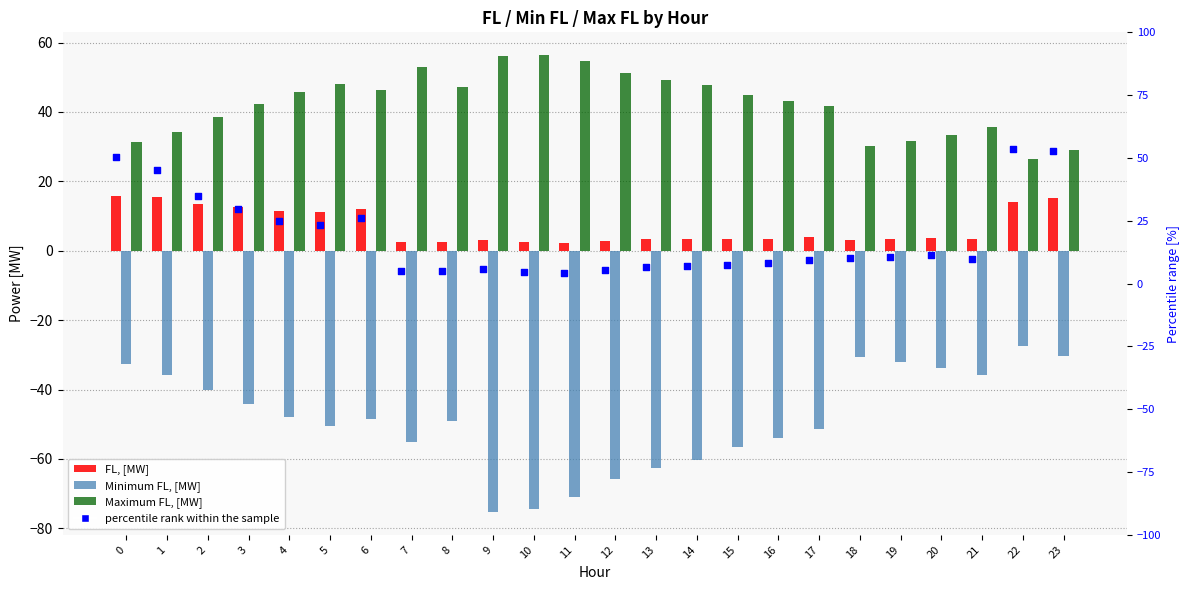

What is the total value across all series at 18?

12.9